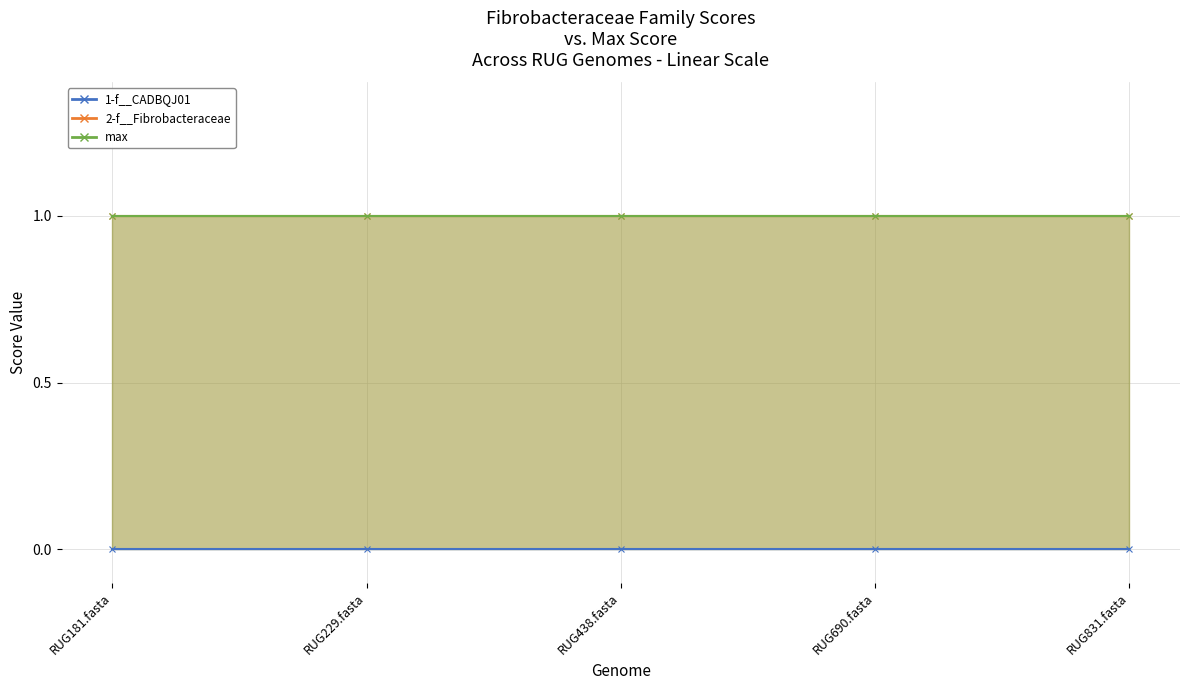

What position from the right is RUG831.fasta?

1